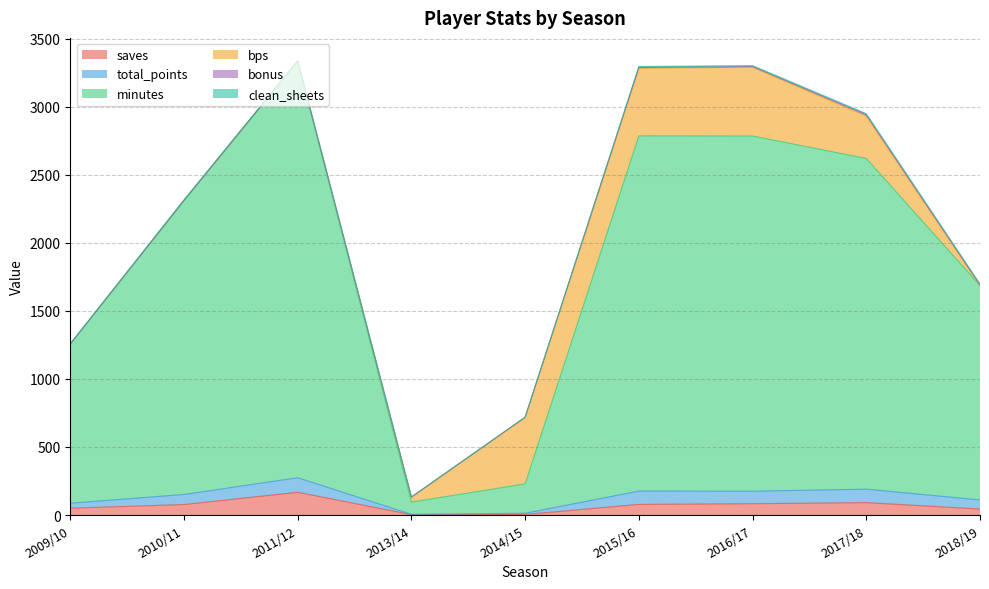

Does the chart display data point markers on the line(s)?

No